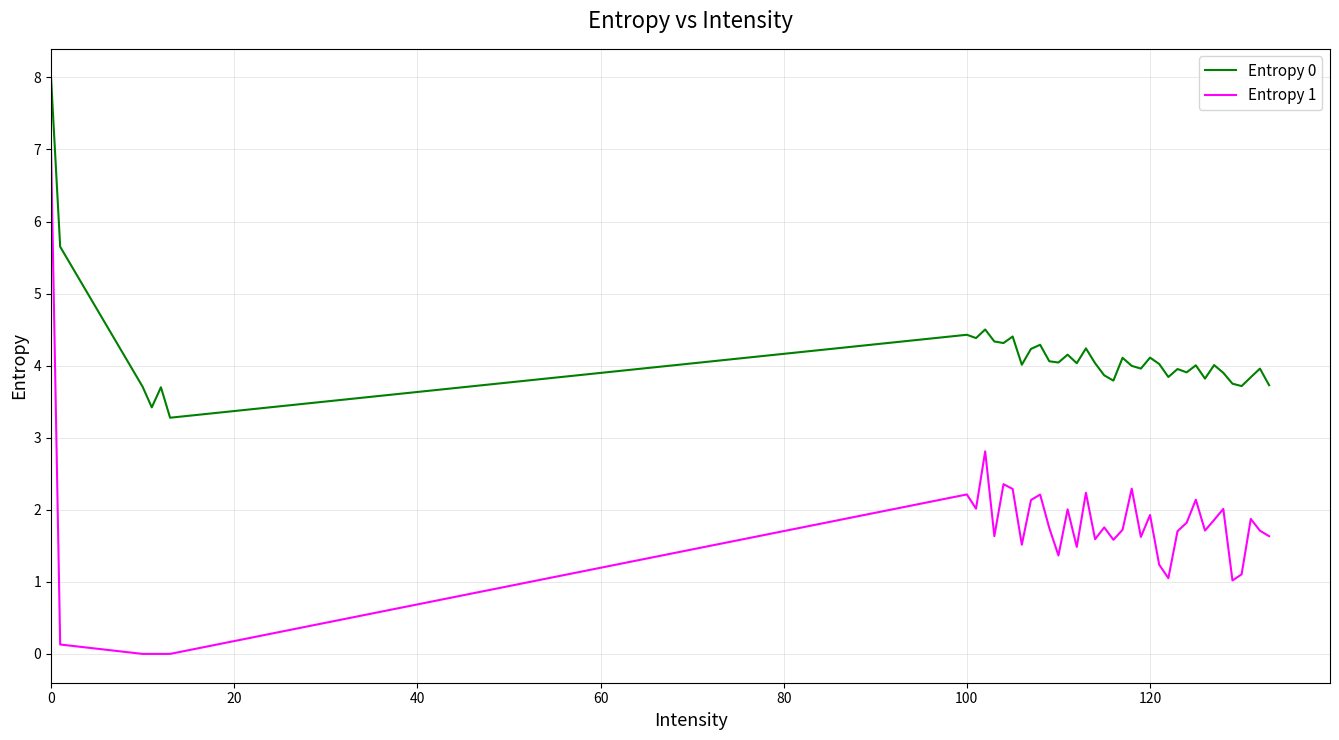

True or false: Entropy 1 has more than 0 interior local peaks.

True